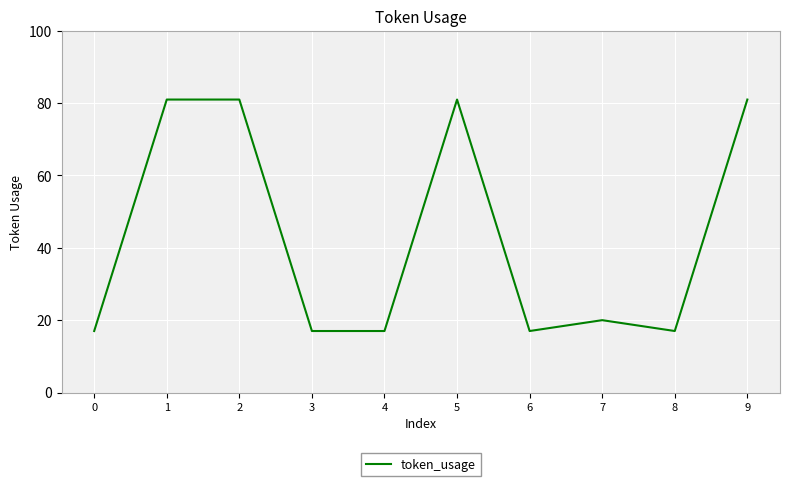

How many values are below 20?

5